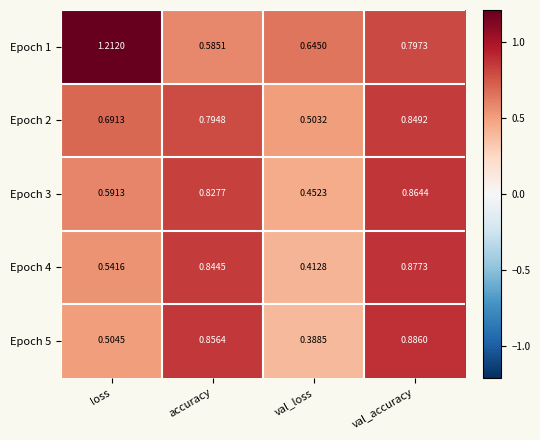

Rank the categories by Epoch 3 value from lowest to highest.

val_loss, loss, accuracy, val_accuracy